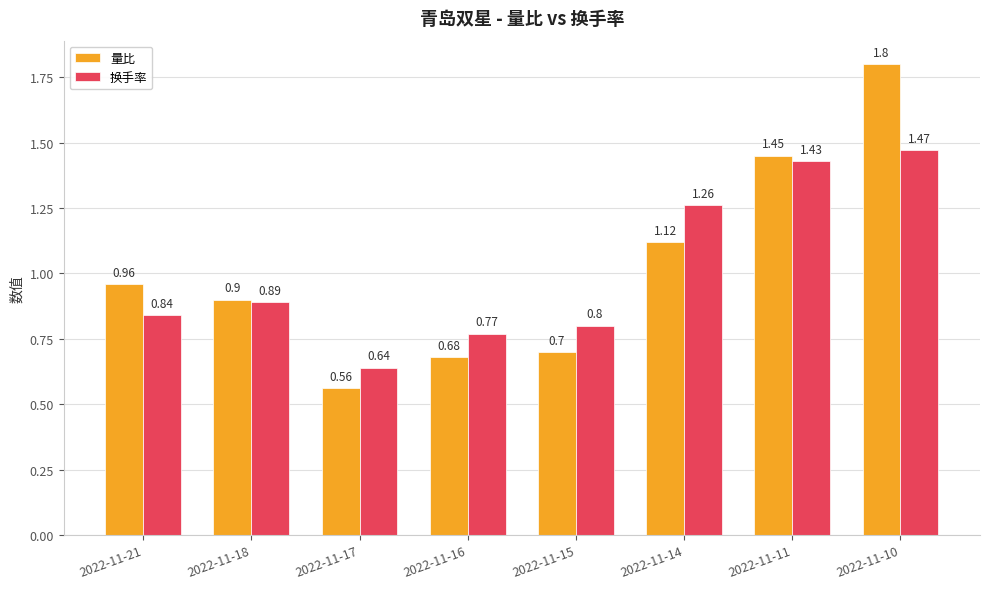

What is the difference between the maximum and second lowest values in the 换手率 series?

0.7